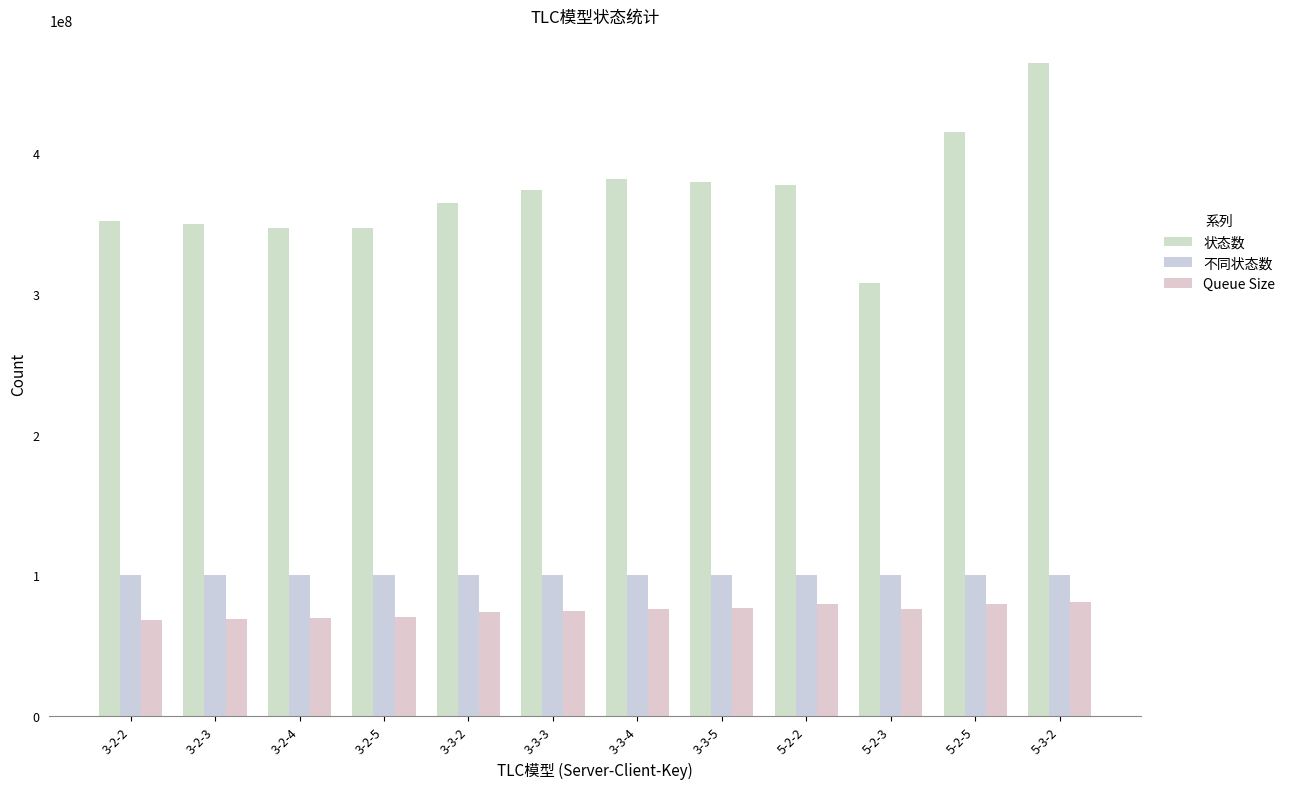

What is the highest value of the Queue Size series?

80998636